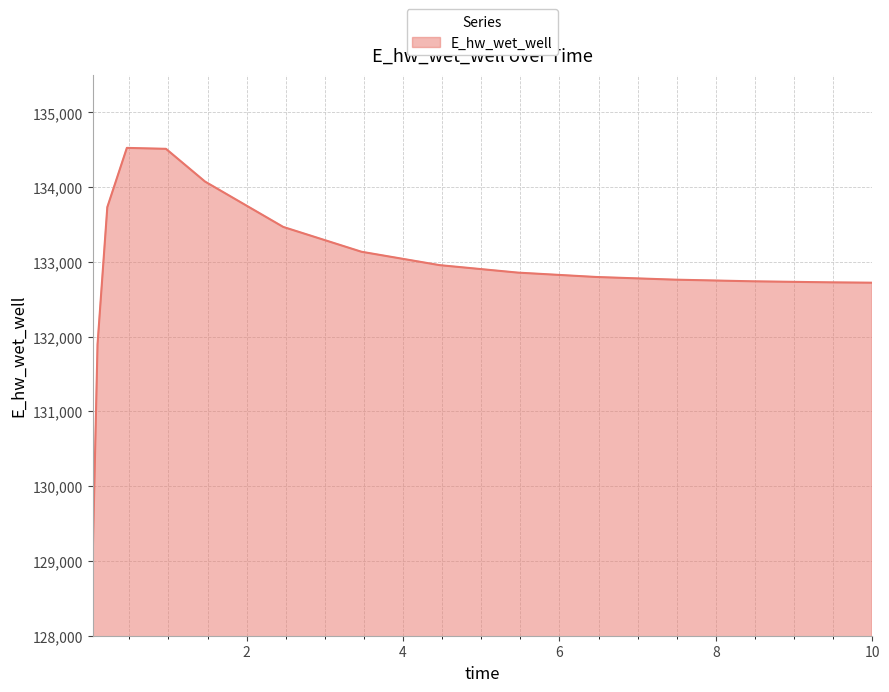

What is the smallest value displayed?

129032.5